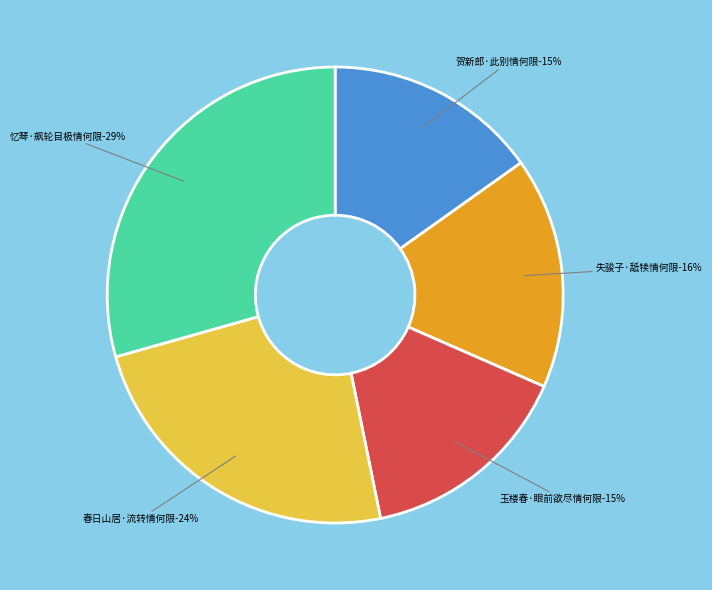

How many slices are in this pie chart?

5